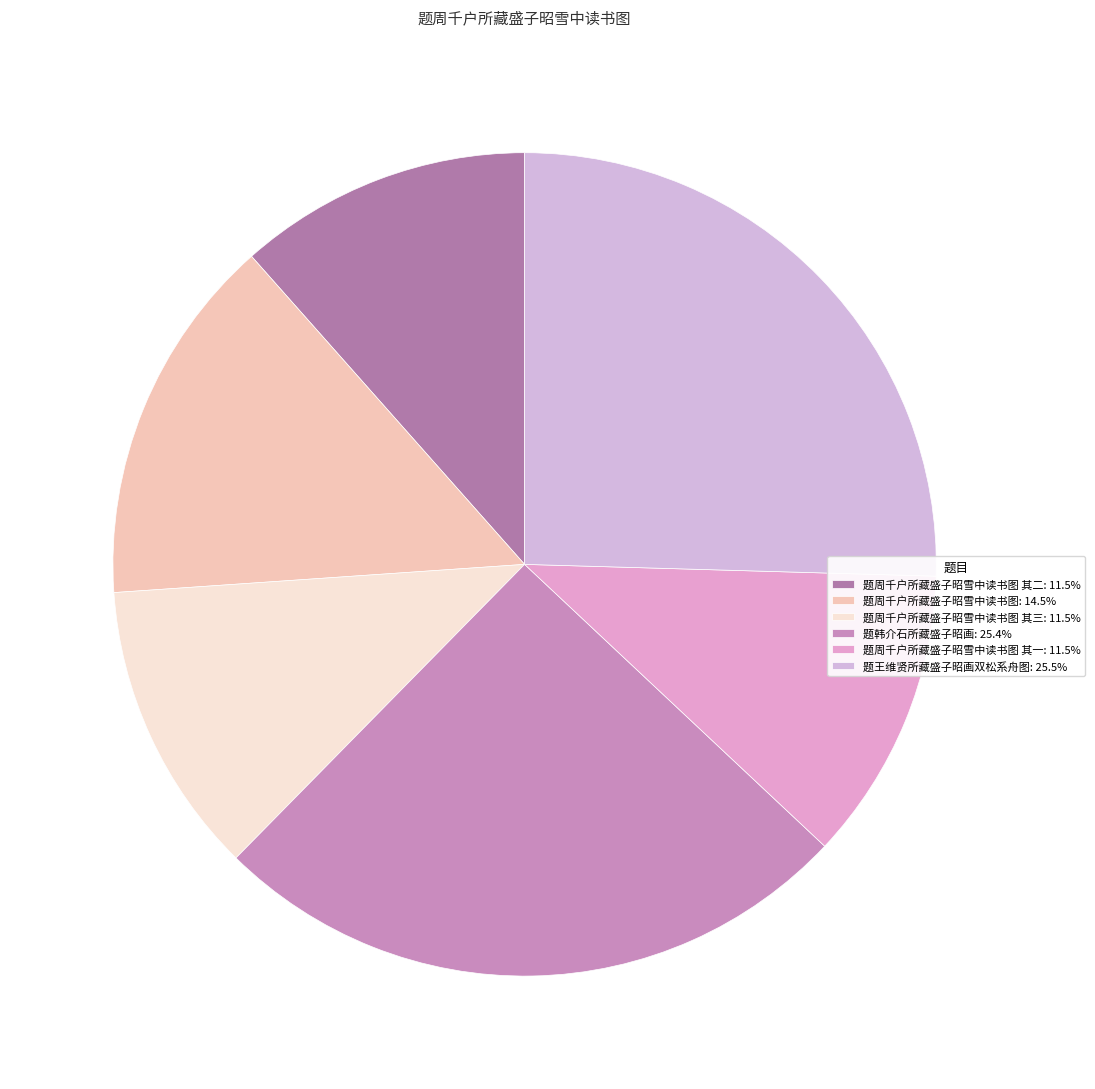

Which slice is the largest?

题王维贤所藏盛子昭画双松系舟图